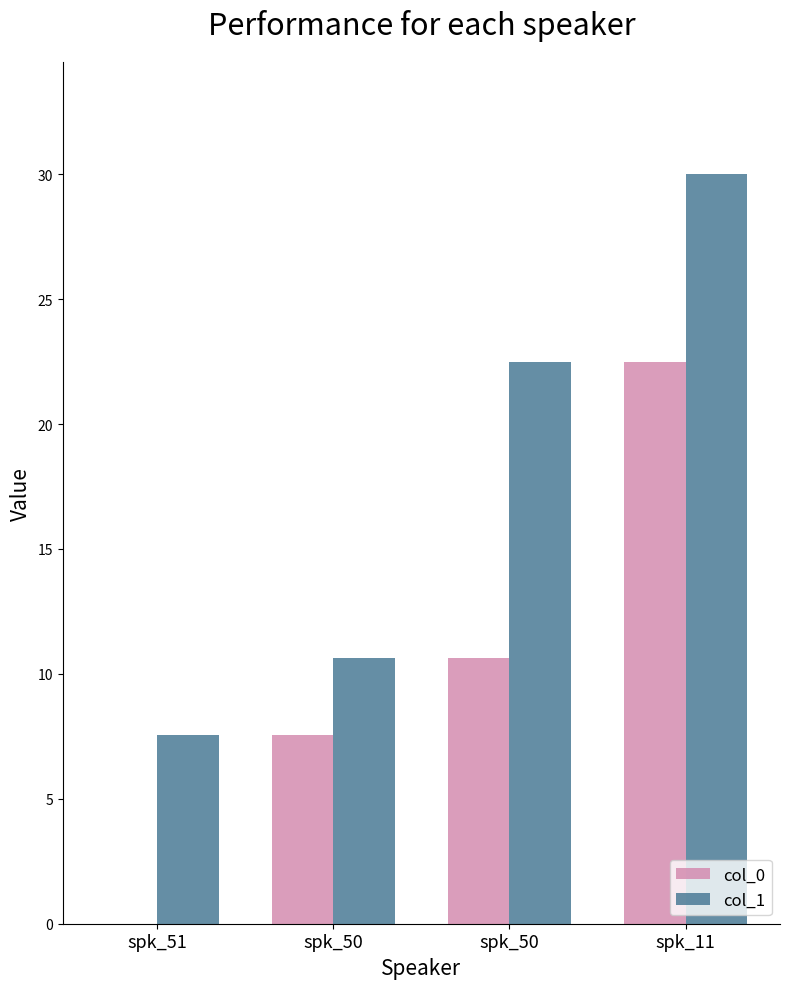

Reading right to left, what are all the values shown in this chart?

col_0: 22.5	10.7	7.5	0.0
col_1: 30.0	22.5	10.7	7.5